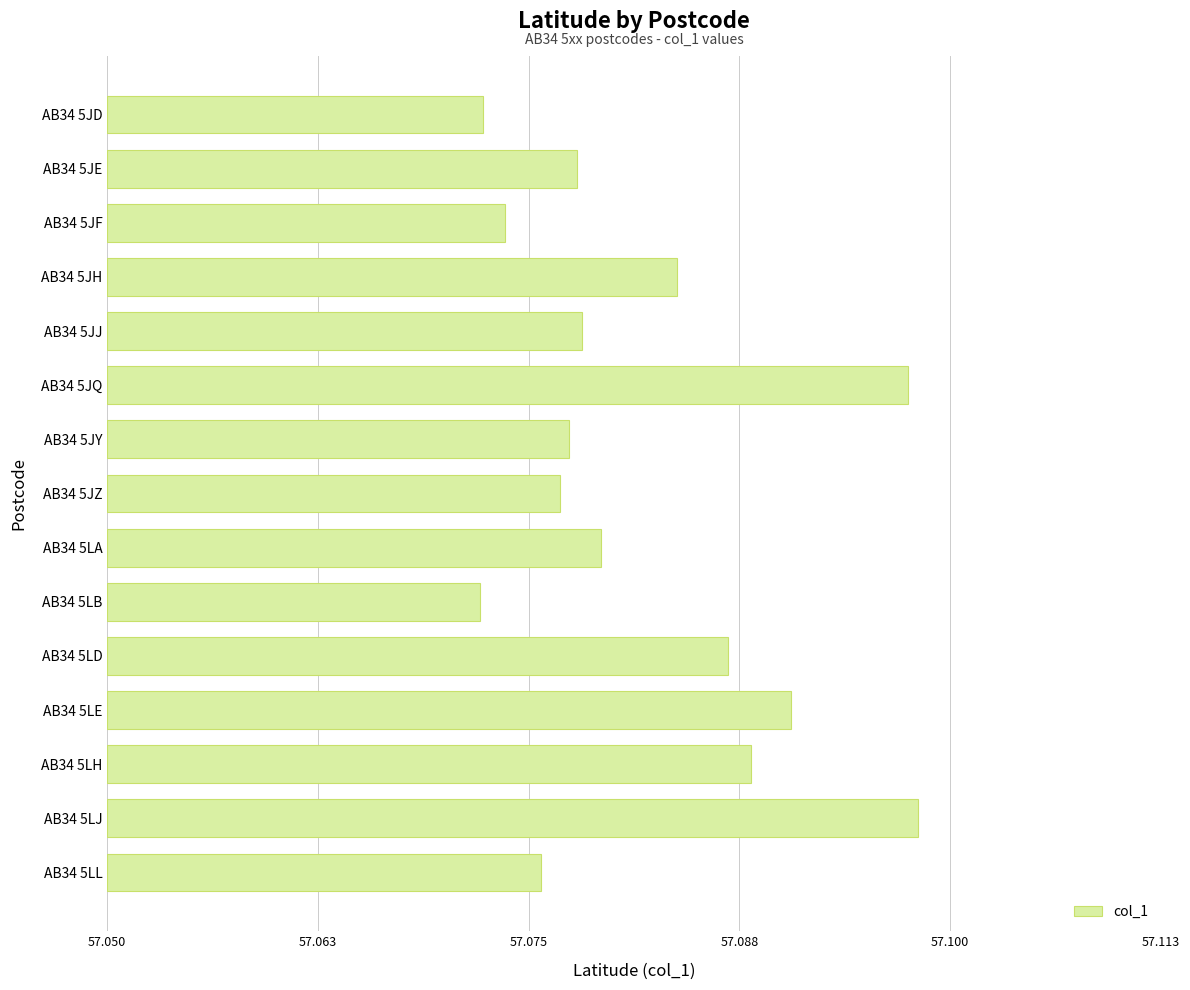

Does the chart contain any negative values?

No